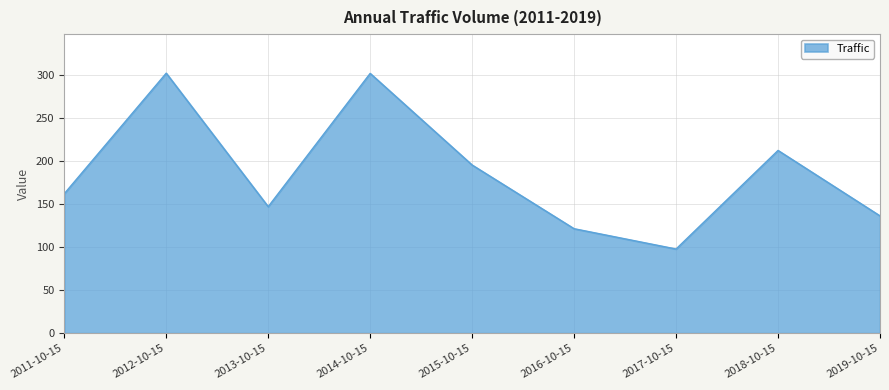

Where is the first local minimum?

2013-10-15